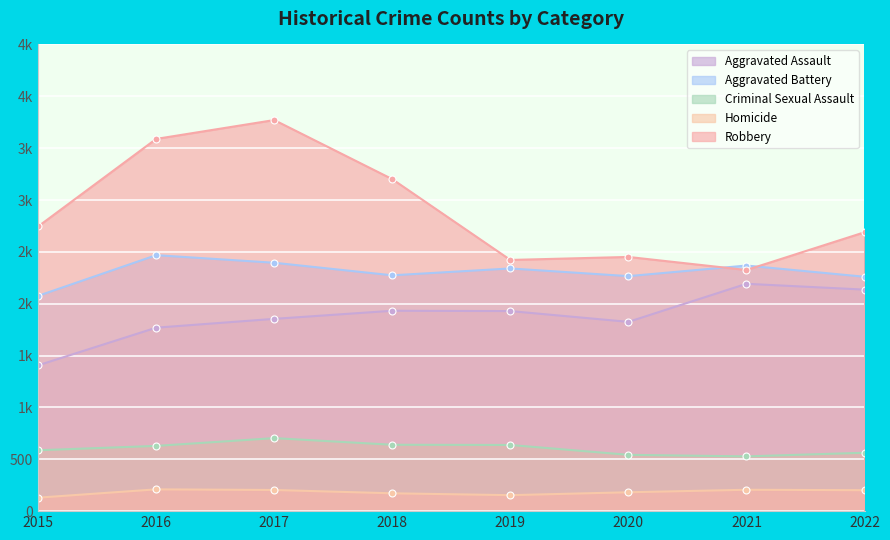

At which category is the sum across all series the highest?

2017